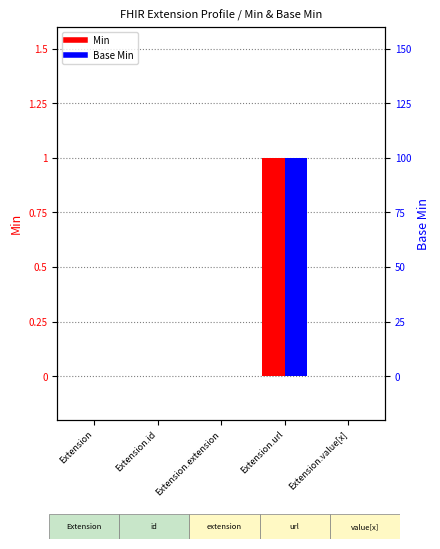

What is the difference between the maximum and minimum values in the Min series?

1